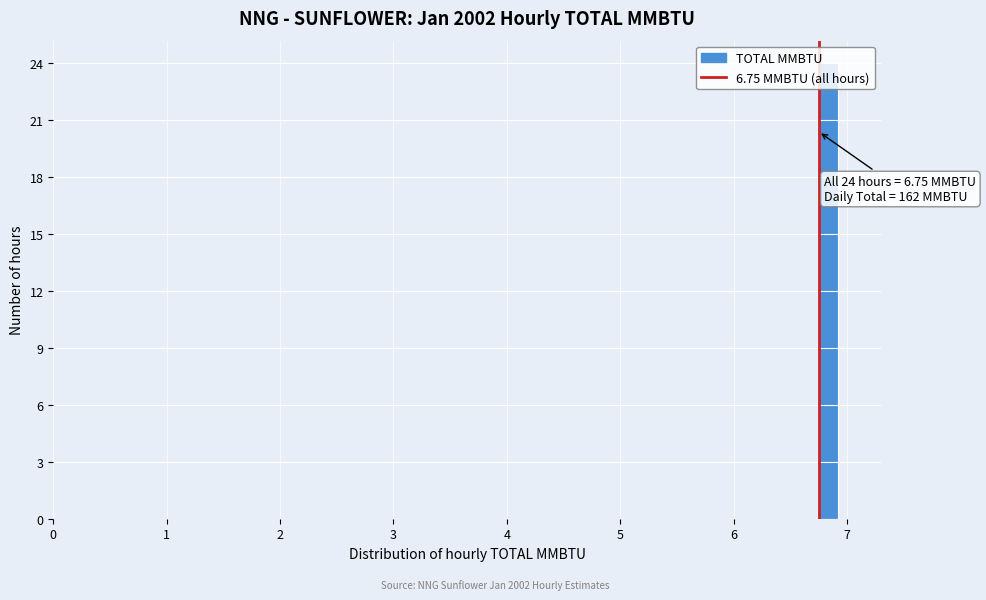

Around what value on the x-axis is the tallest bar? Give the approximate position of its centre, as read against the axis.

6.8